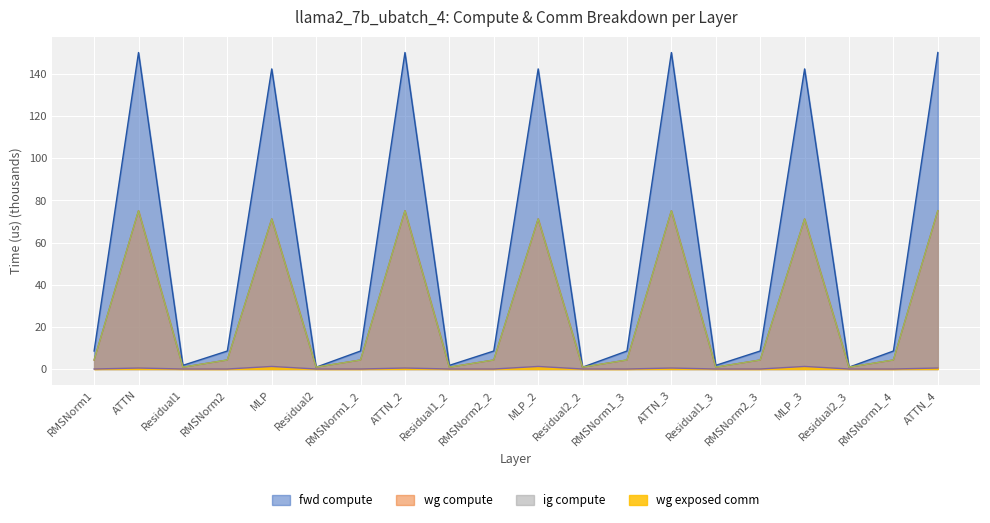

In fwd compute, how many points are lower than both neighbors (excluding endpoints)?

6